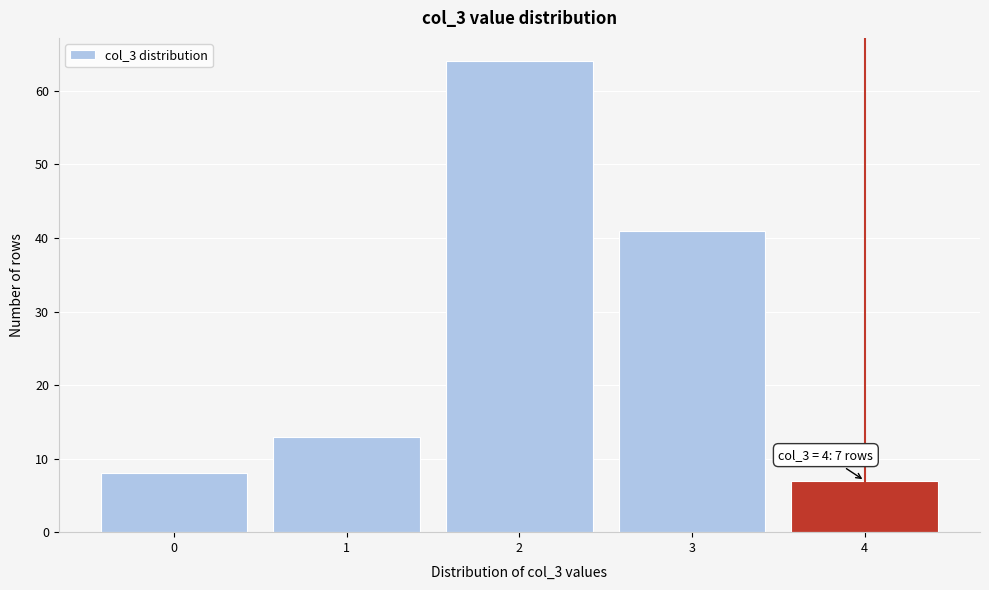

Over which range of the x-axis is the bar tallest?

1.5 to 2.5